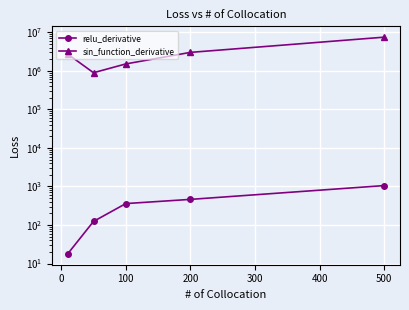

What is the label of the 2nd point from the right?

200